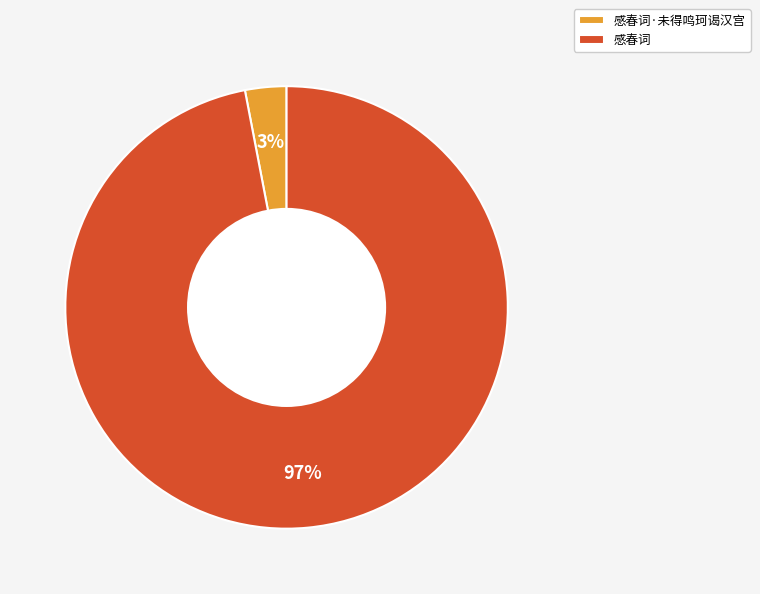

True or false: 感春词·未得鸣珂谒汉宫 accounts for 3% of the total.

True